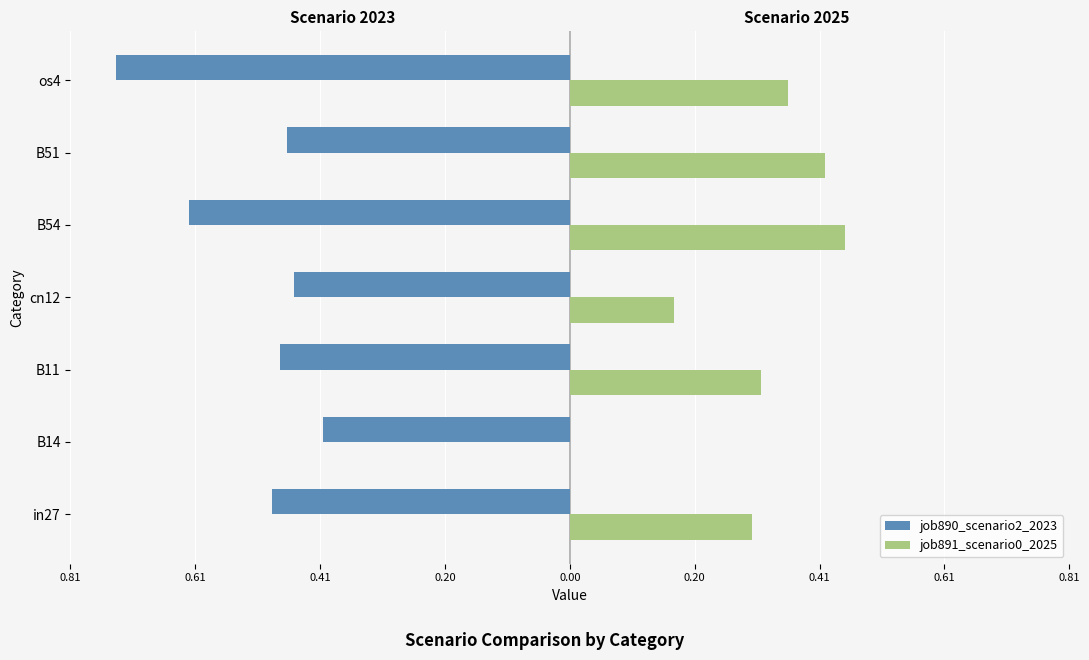

What is the highest value of the job891_scenario0_2025 series?

0.4